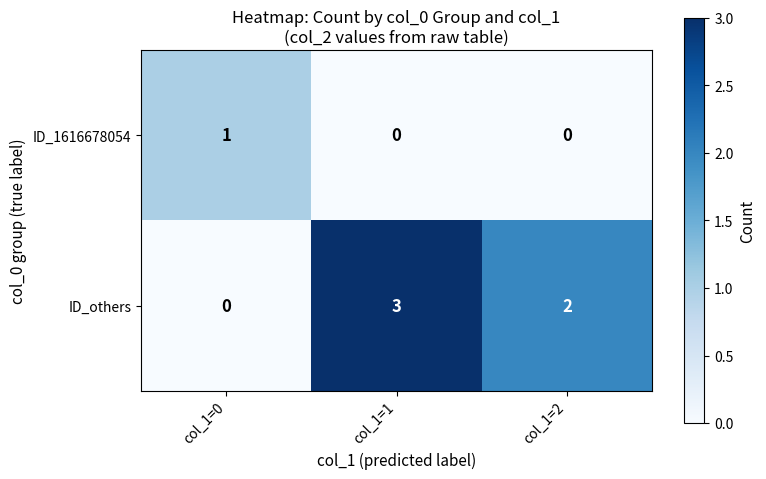

Rank the series by their maximum value, from highest to lowest.

ID_others, ID_1616678054